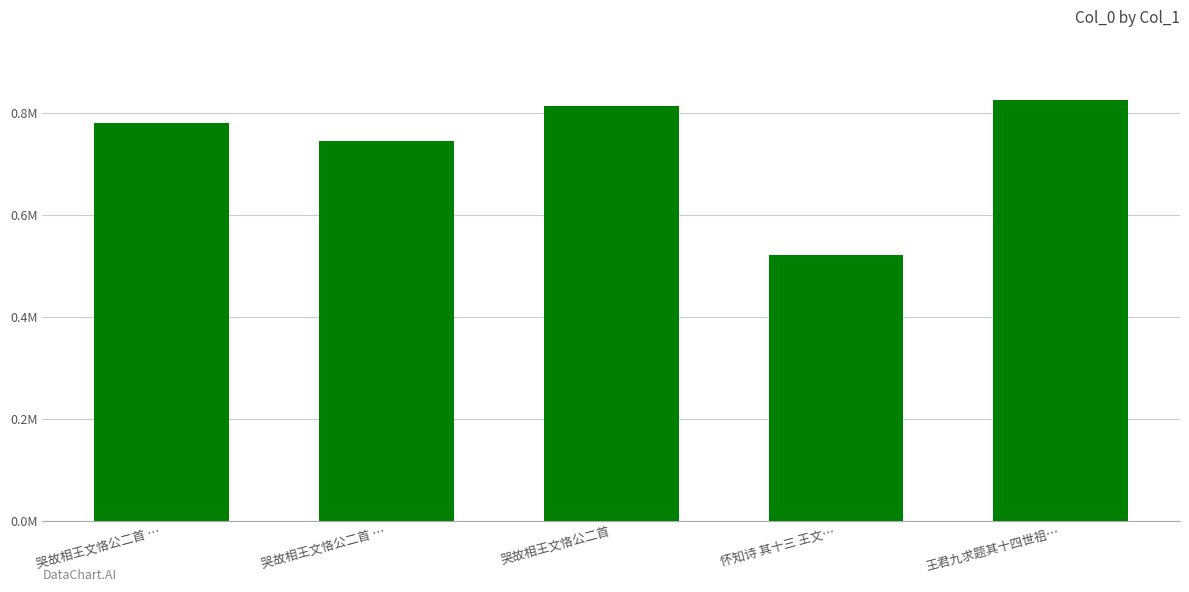

At which label does the data first exceed 780840?

哭故相王文恪公二首